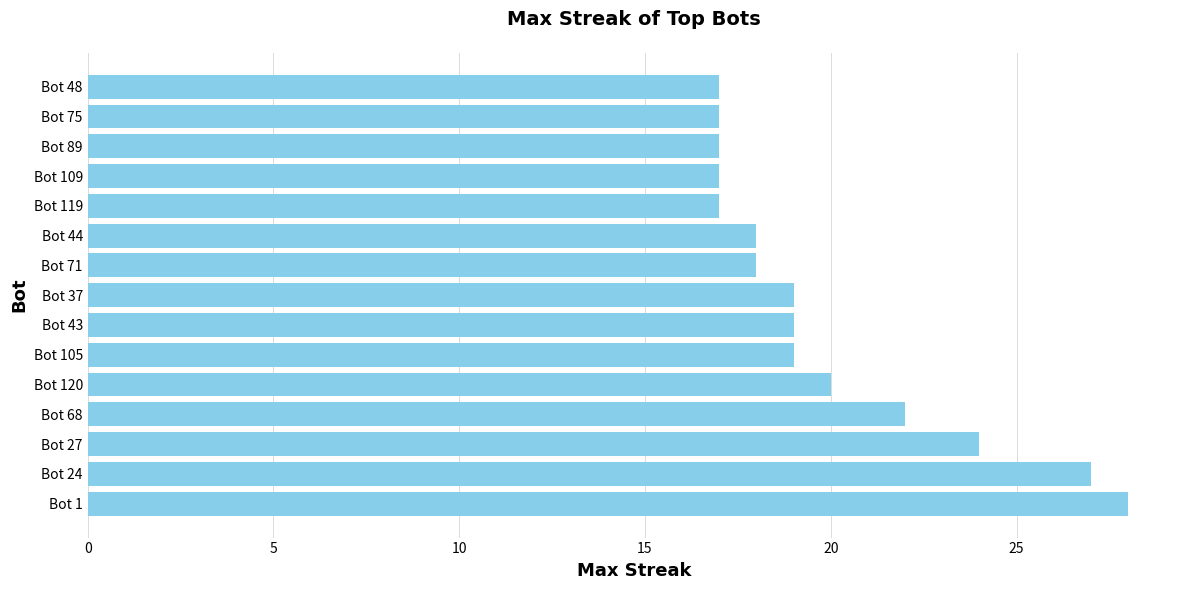

What is the change in value from Bot 1 to Bot 119?

-11